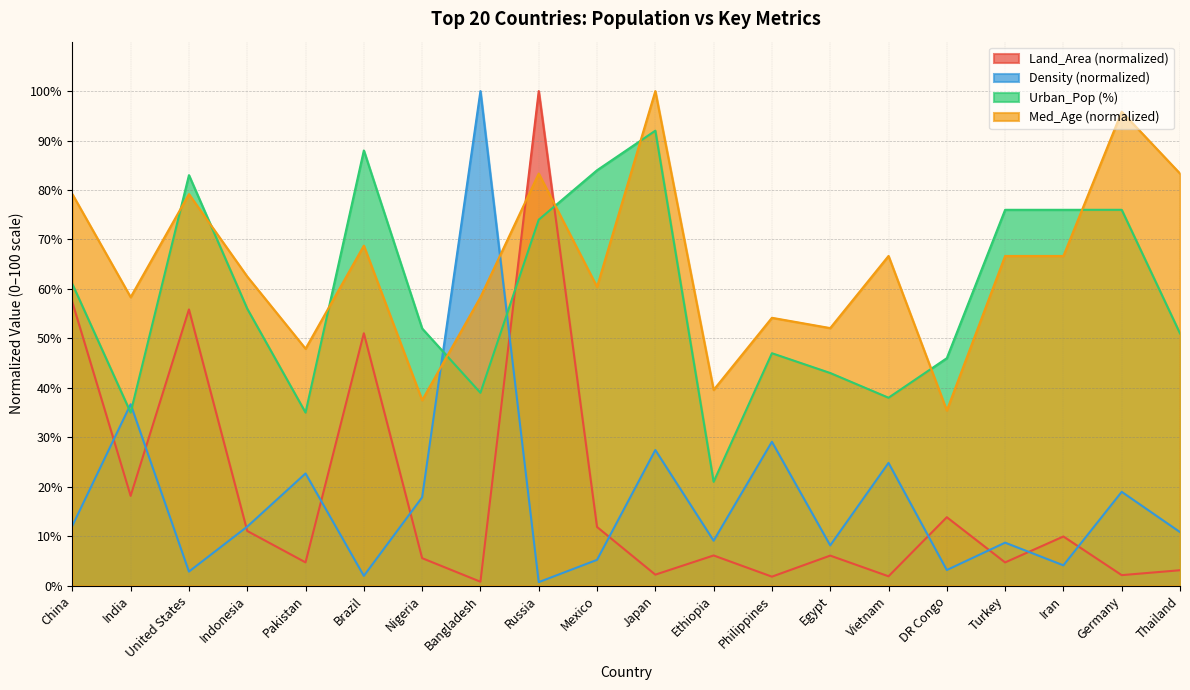

How many interior local peaks does the Density series have?

8